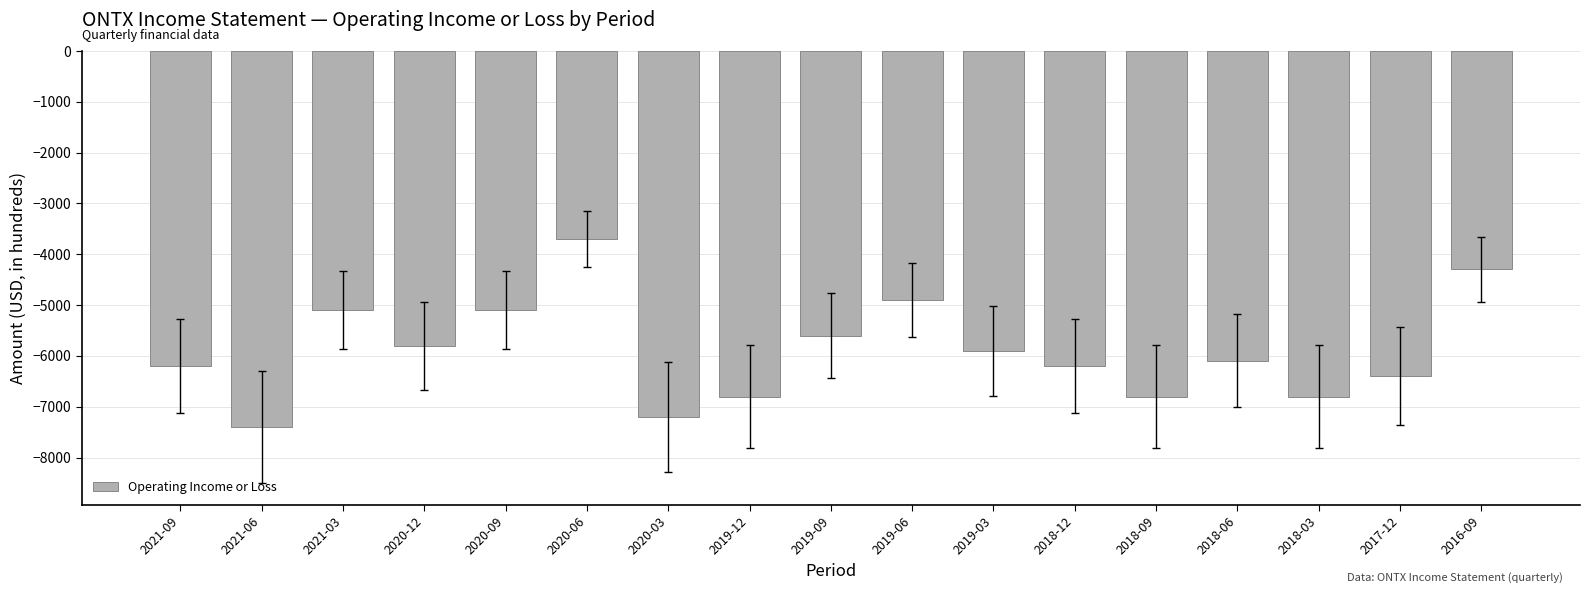

What is the greatest value displayed?

-3700